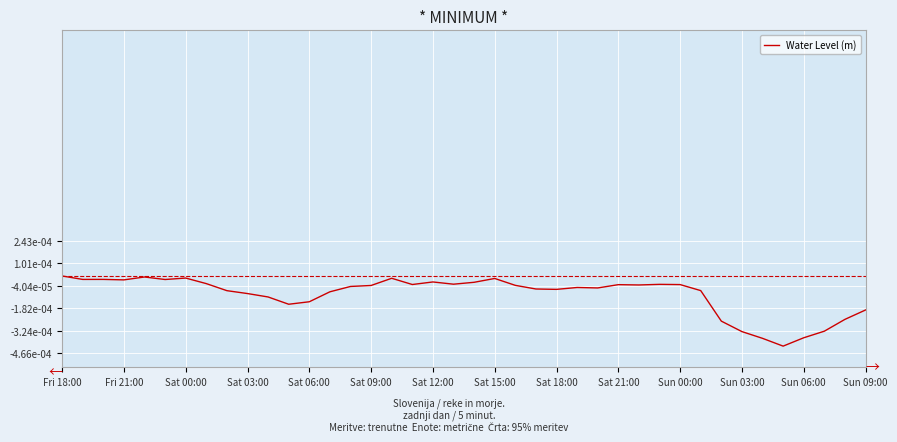

Does the chart display data point markers on the line(s)?

No